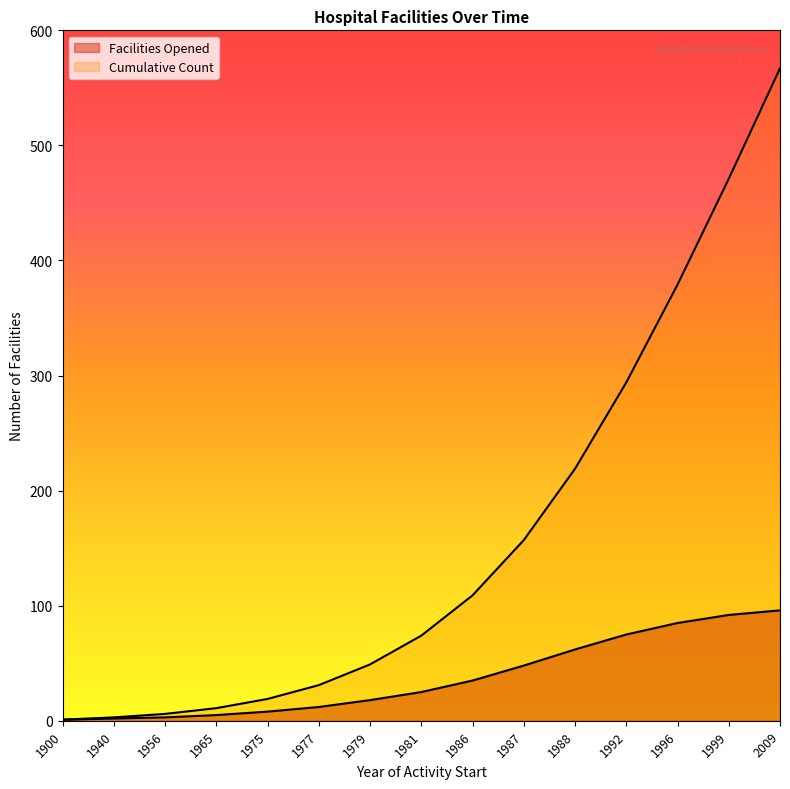

The Facilities Opened series shows 2 at 1956. True or false?

False